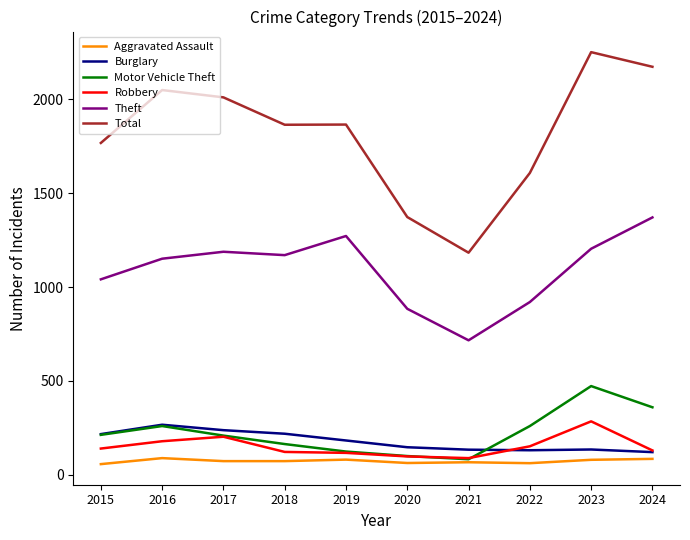

True or false: Burglary has a value of 42 at 2023.

False